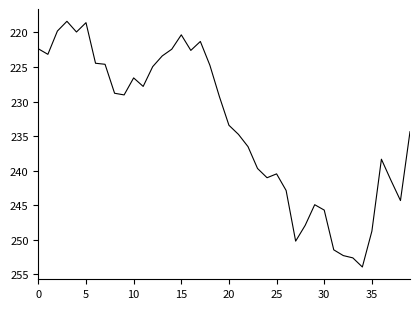

What is the difference between the maximum and minimum values?

35.5